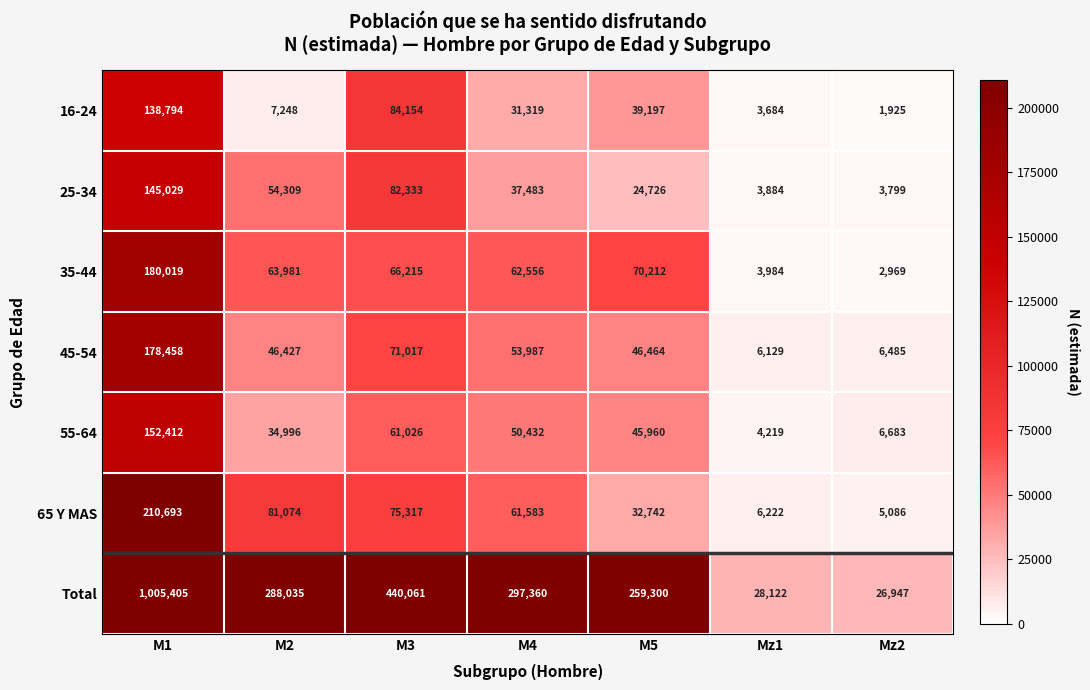

True or false: 45-54 has a value of 4031 at Mz1.

False